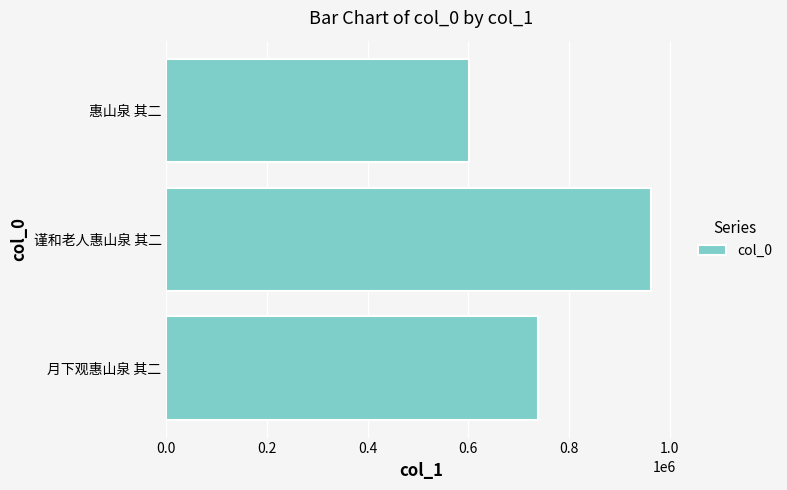

What is the greatest value displayed?

963799